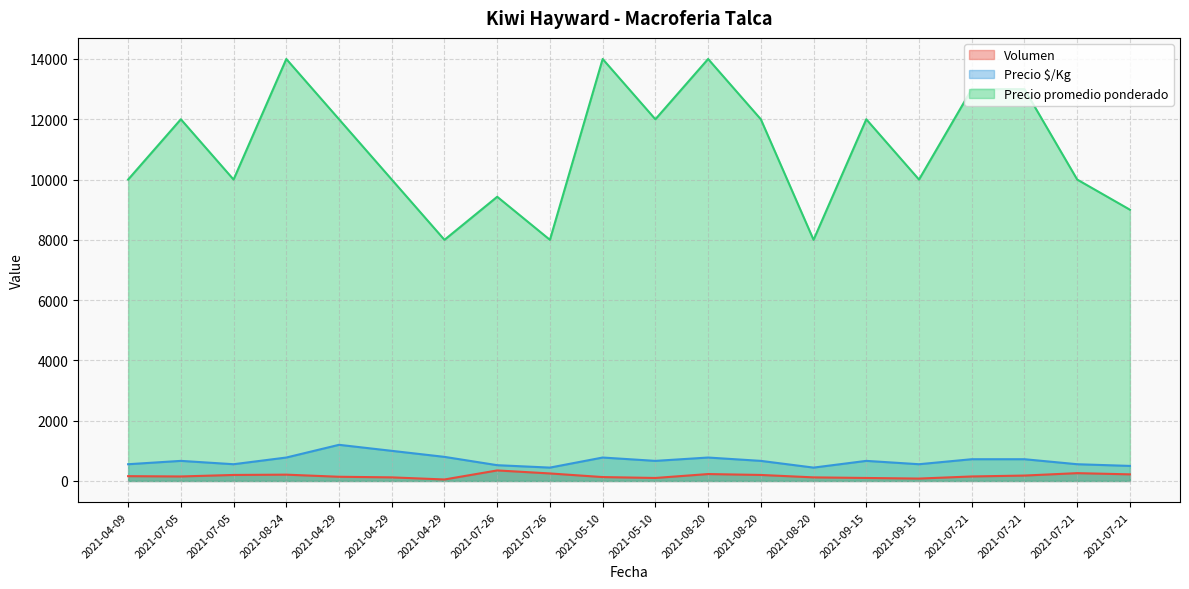

How many data points in Precio $/Kg are above 667?

8